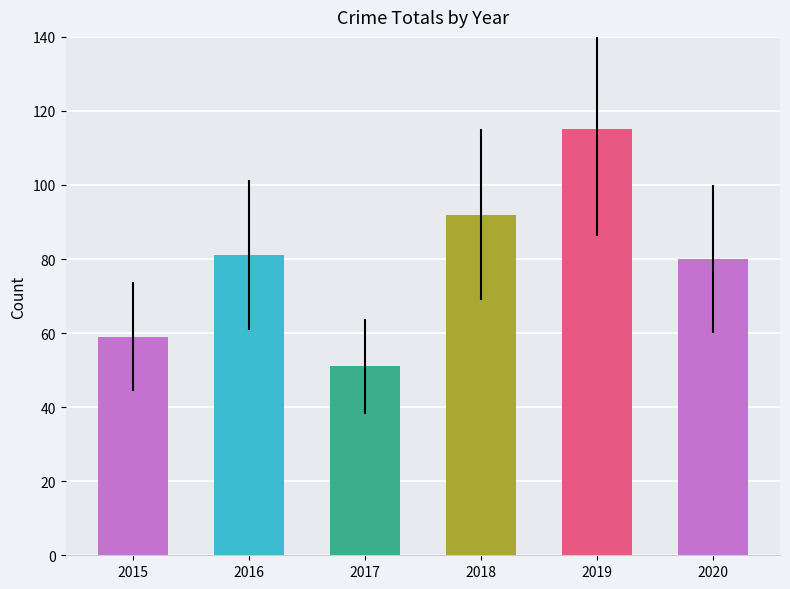

What is the approximate value at 2017, to the nearest 10?

50